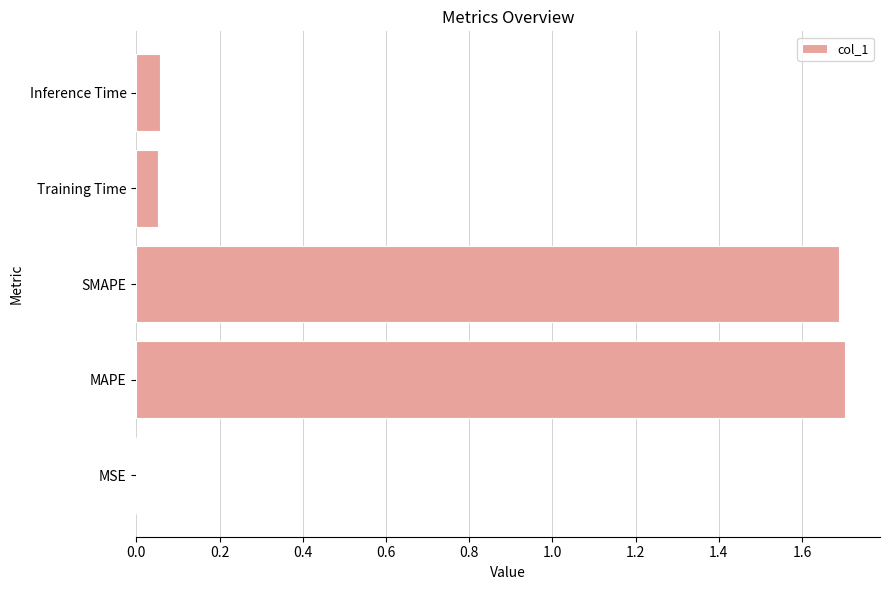

Is it true that the value at MAPE is 0.9?

False